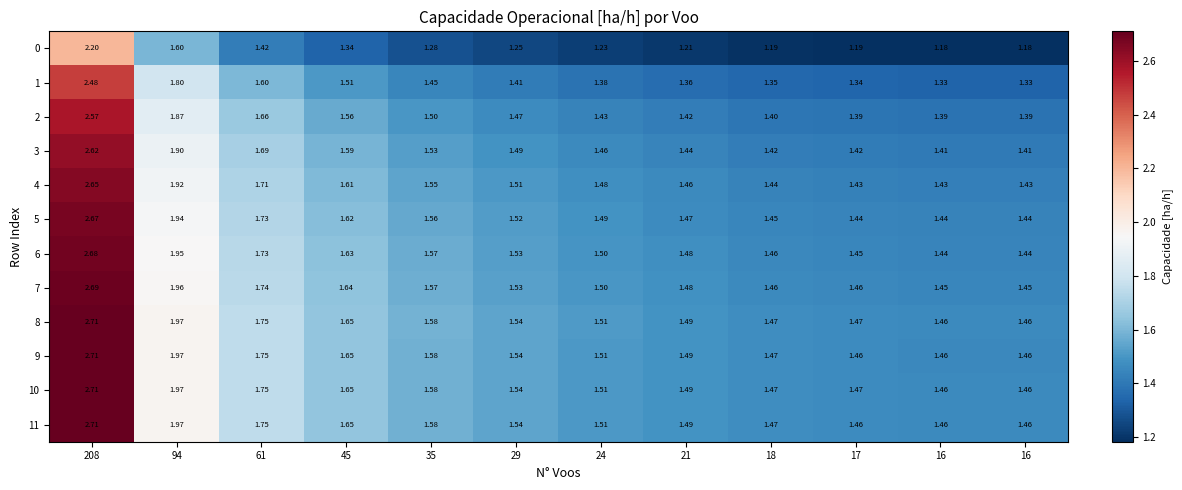

Rank the series by their maximum value, from highest to lowest.

8, 10, 11, 9, 7, 6, 5, 4, 3, 2, 1, 0